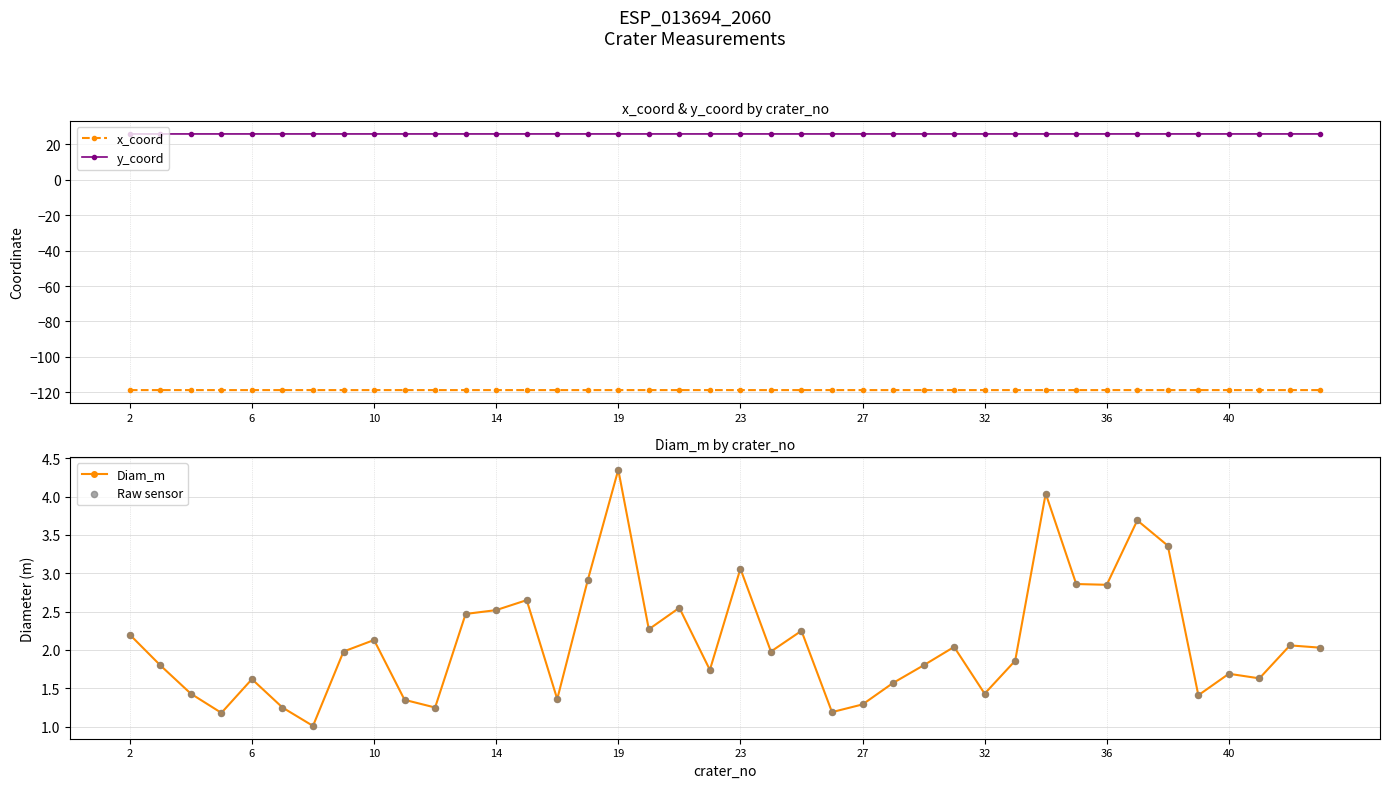

At how many categories does at least one series exceed -111?

40